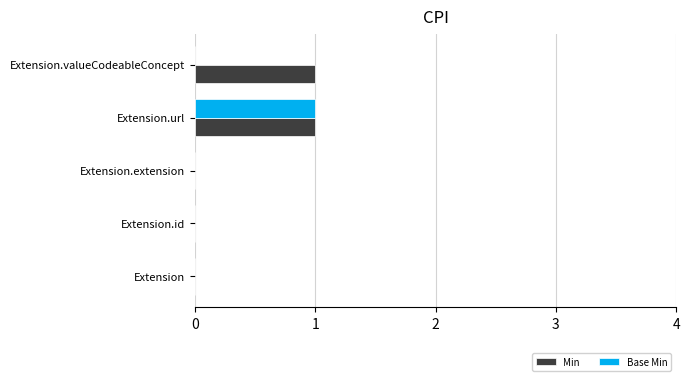

At which category is the sum across all series the highest?

Extension.url